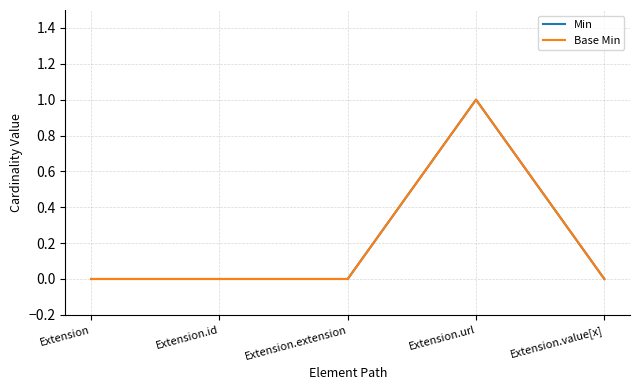

Rank the categories by Base Min value from highest to lowest.

Extension.url, Extension, Extension.id, Extension.extension, Extension.value[x]